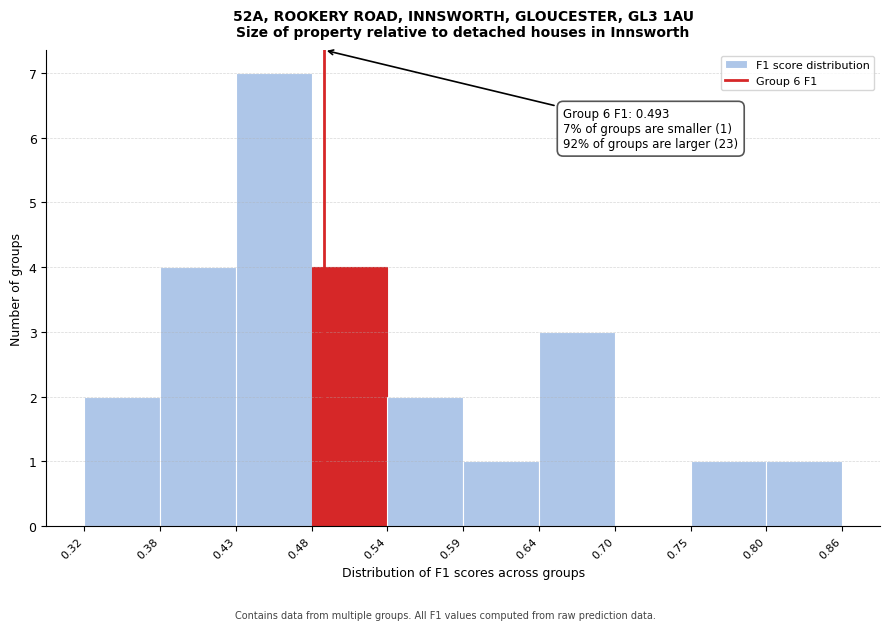

Over which range of the x-axis is the bar tallest?

0.43 to 0.48